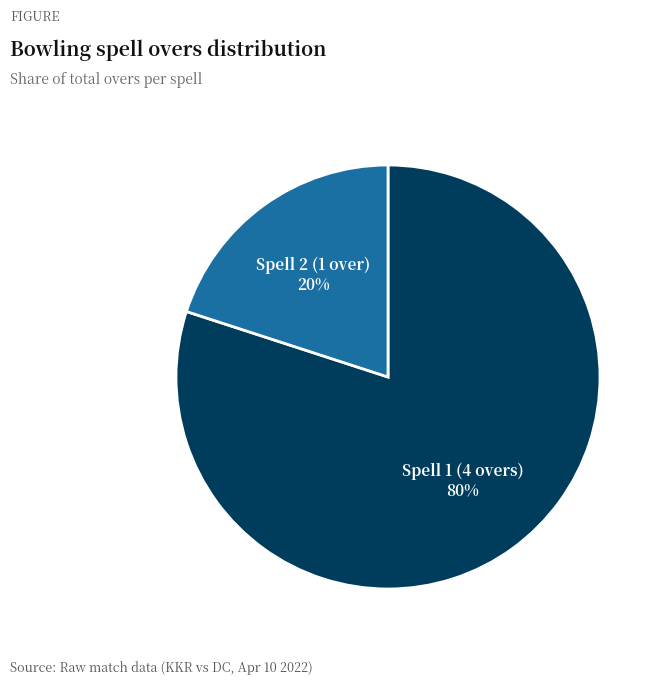

To the nearest percent, what is the difference between the largest and smallest slice percentages?

60%